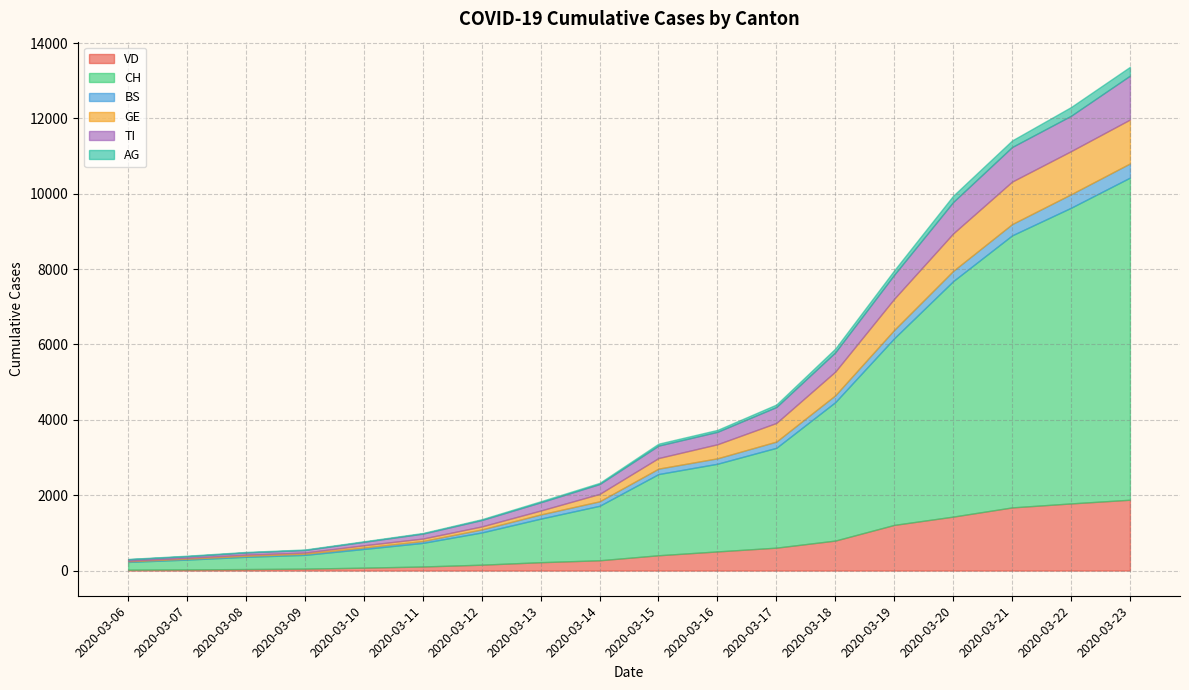

What value does the TI series have at 2020-03-09, to the nearest 50?

50